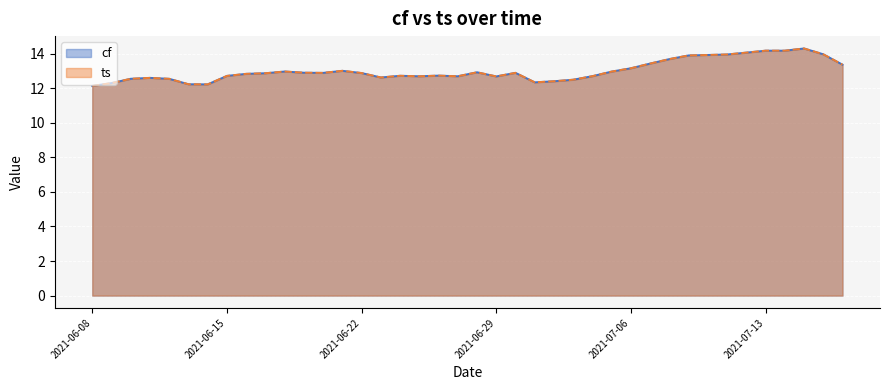

At how many categories does at least one series exceed 13?

13